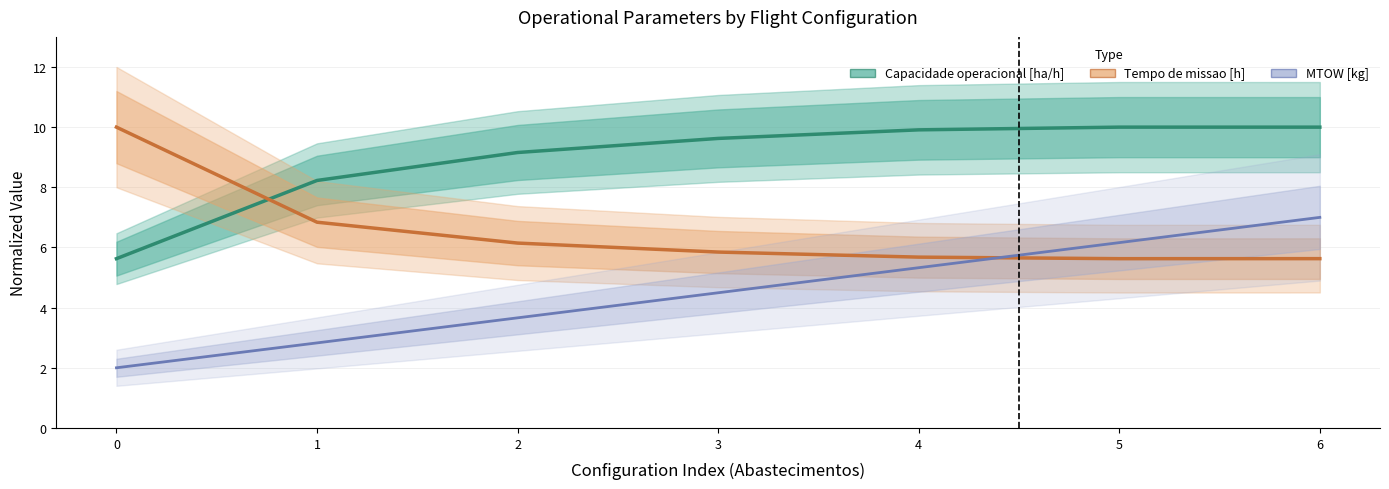

True or false: MTOW [kg] has a value of 6.2 at 5.

True